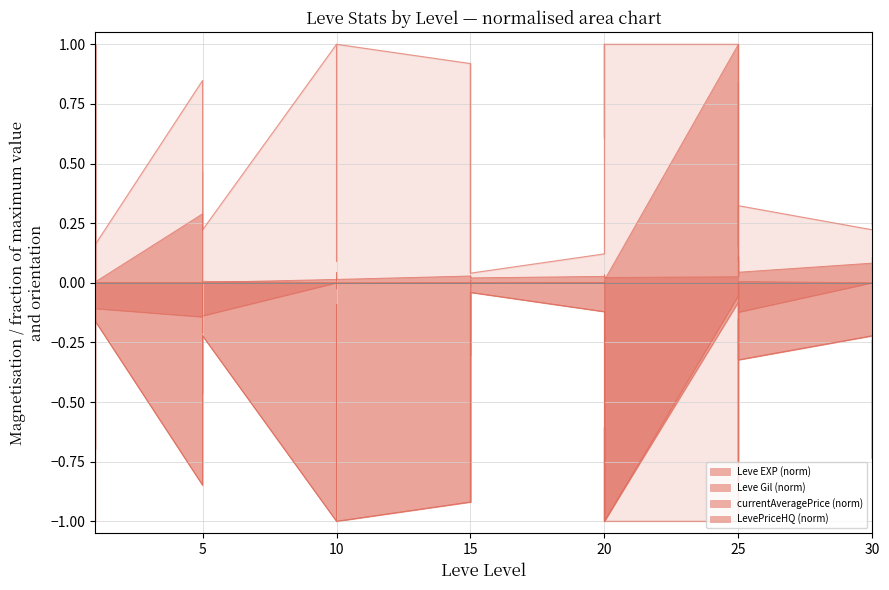

What is the difference between the maximum and second lowest values in the LevePriceHQ (norm) series?

0.8